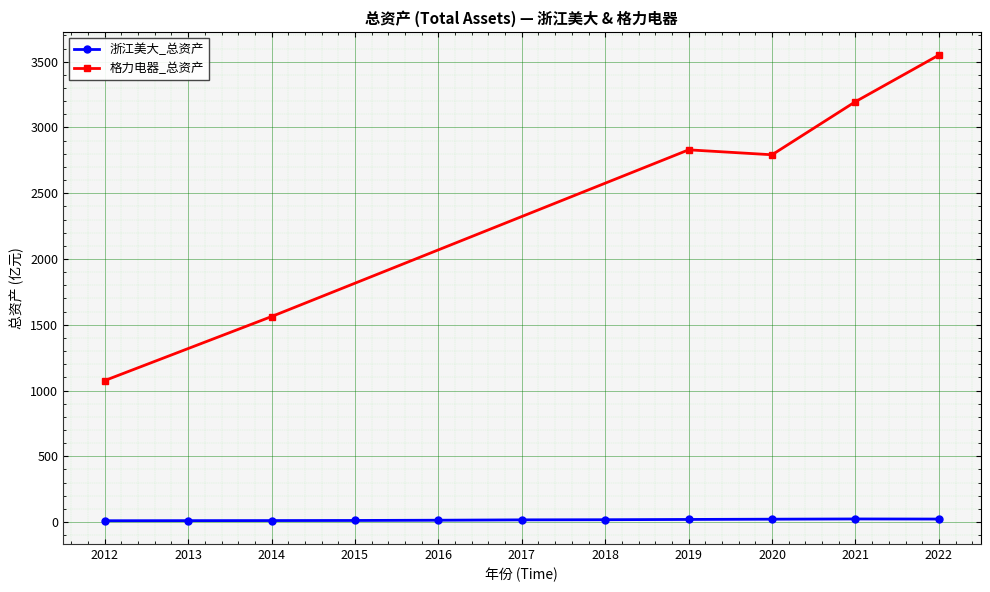

Which label corresponds to the smallest value in the chart?

2012